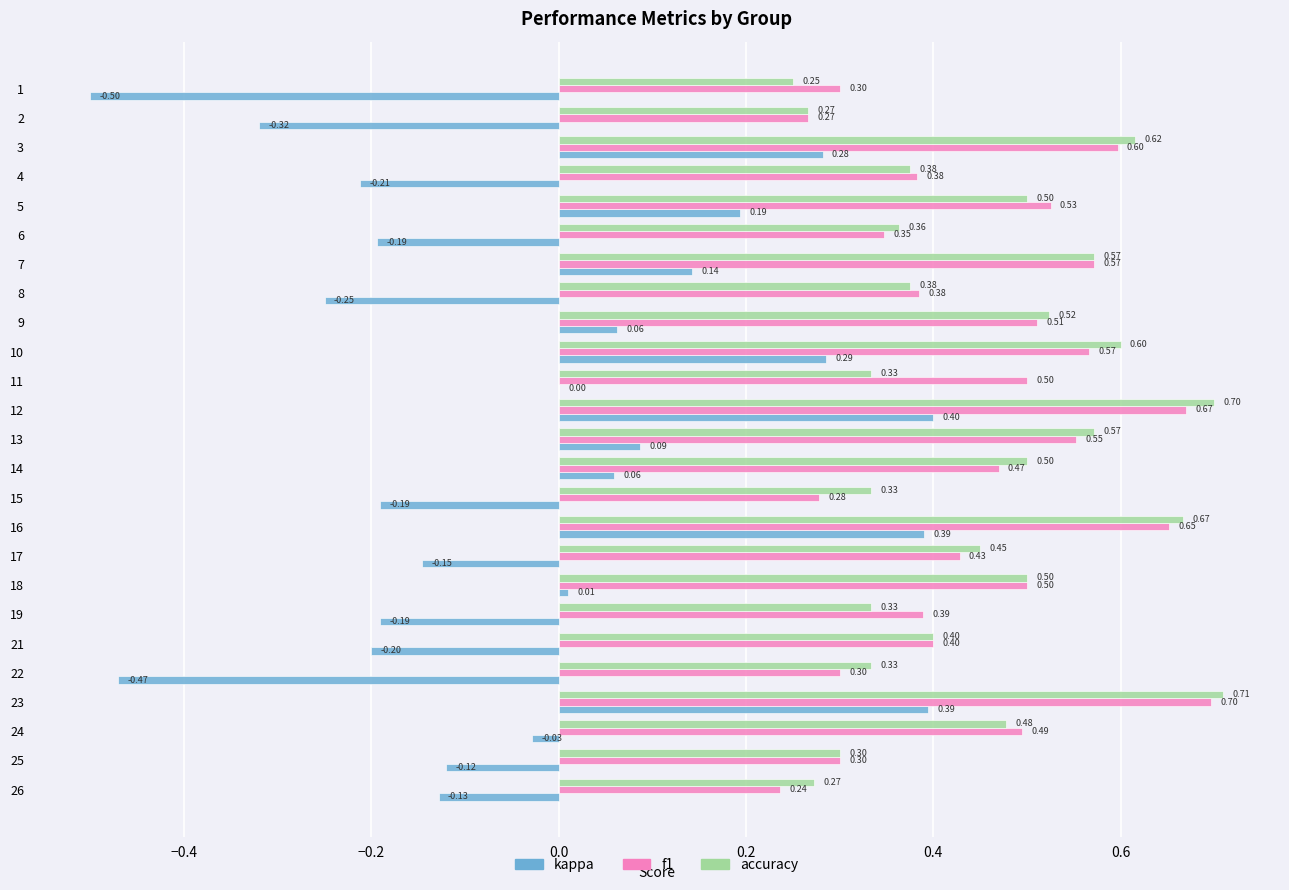

What are all the series names shown in the legend?

kappa, f1, accuracy